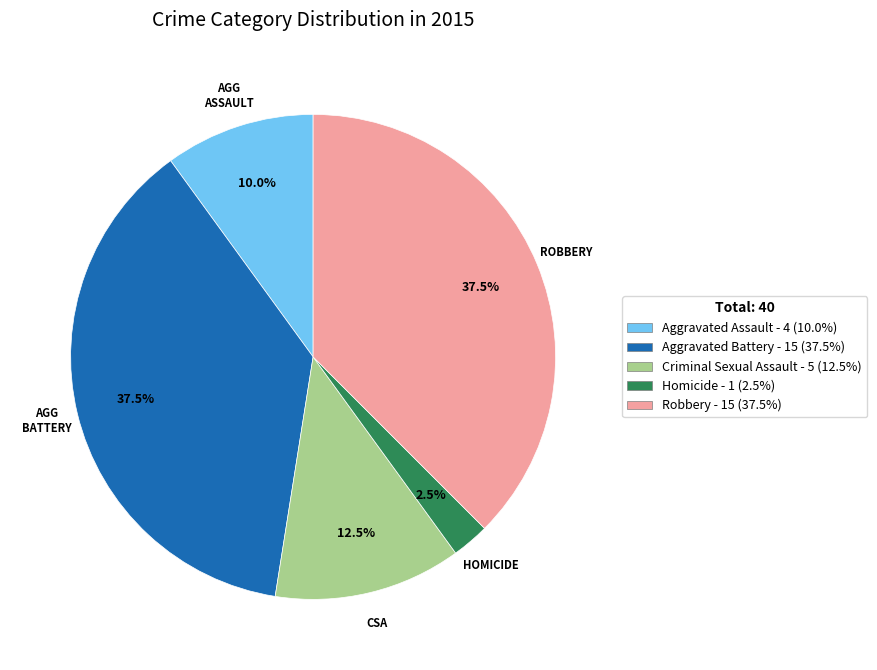

What is the ratio of the value at Aggravated Assault - 4 (10.0%) to the value at Robbery - 15 (37.5%)?

0.3